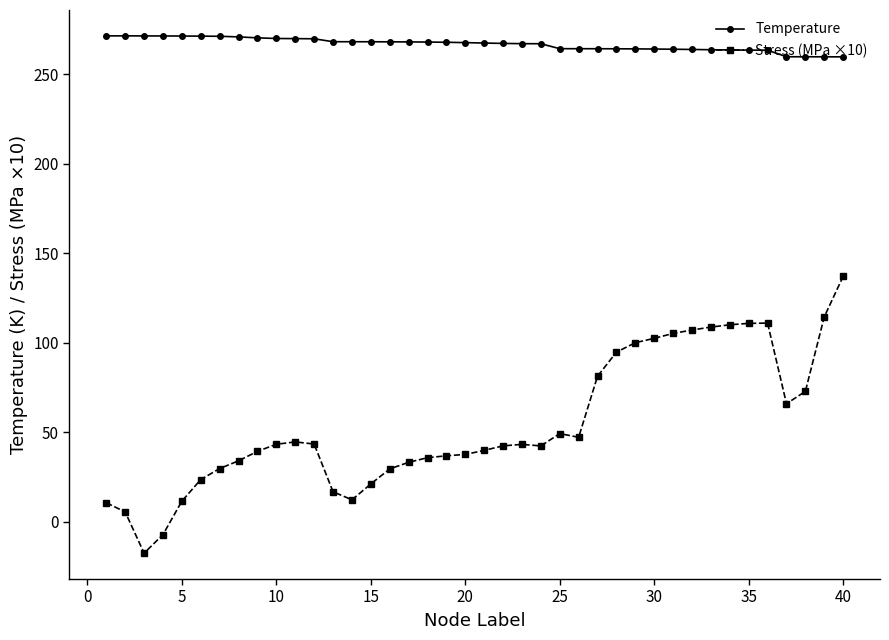

What is the sum of all Stress (MPa ×10) values?

2171.7